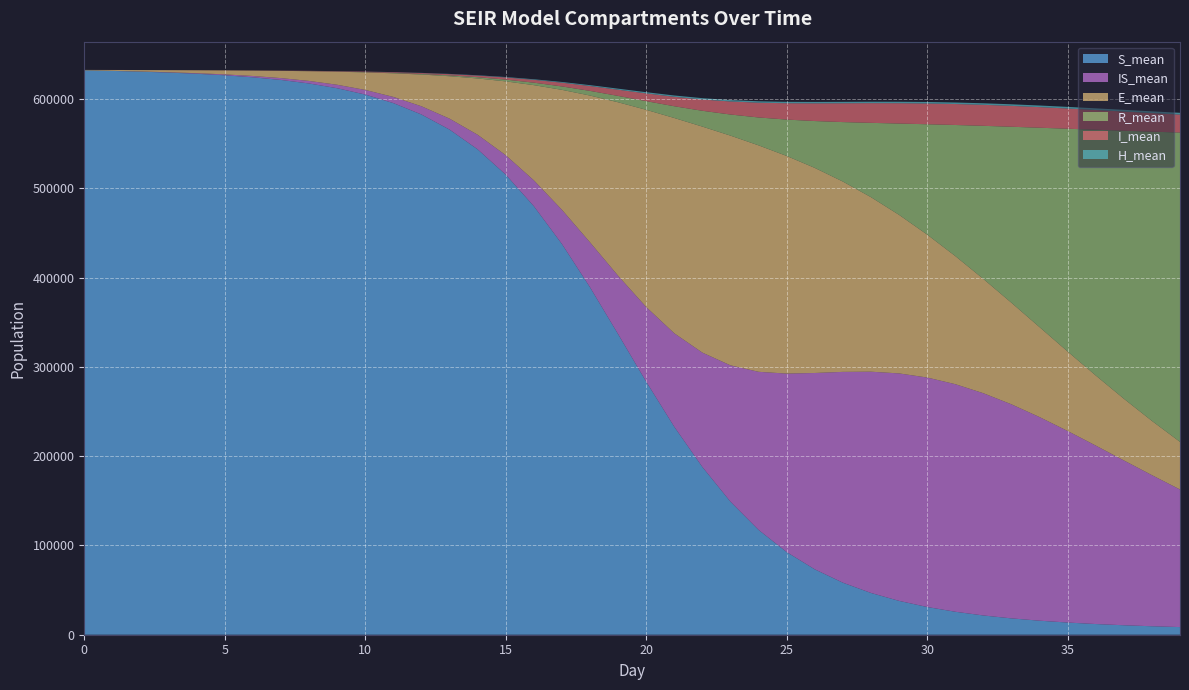

Reading left to right, what are all the values shown in this chart?

E_mean: 0=450.7	1=991.0	2=1607.8	3=2358.1	4=3289.0	5=4481.9	6=6040.5	7=8110.1	8=10880.6	9=14613.8	10=19657.7	11=26447.4	12=35509.2	13=47497.3	14=63045.0	15=82679.4	16=106590.6	17=134292.3	18=164362.4	19=194273.8	20=220877.8	21=241129.4	22=253138.8	23=257289.5	24=253631.0	25=243748.0	26=229702.0	27=213170.0	28=195492.2	29=177584.7	30=160120.0	31=143516.1	32=128017.1	33=113752.9	34=100766.0	35=89037.0	36=78512.1	37=69116.7	38=60767.4	39=53368.0
R_mean: 0=0.0	1=0.4	2=1.6	3=3.8	4=7.7	5=14.9	6=29.4	7=56.7	8=103.6	9=178.1	10=290.7	11=452.5	12=678.0	13=989.9	14=1413.6	15=1986.2	16=2761.7	17=3804.8	18=5218.1	19=7130.0	20=9705.5	21=13161.0	22=17716.3	23=23646.2	24=31227.3	25=40742.9	26=52471.0	27=66597.7	28=83217.7	29=102262.2	30=123548.2	31=146750.0	32=171455.8	33=197123.2	34=223302.8	35=249473.6	36=275192.0	37=300103.3	38=323934.2	39=346450.9
I_mean: 0=6.0	1=16.8	2=33.0	3=54.8	4=83.7	5=121.0	6=169.7	7=232.4	8=314.3	9=422.9	10=565.9	11=756.5	12=1011.4	13=1351.0	14=1802.0	15=2400.6	16=3180.2	17=4179.1	18=5425.9	19=6926.9	20=8667.5	21=10590.6	22=12610.8	23=14628.6	24=16554.8	25=18306.7	26=19829.5	27=21090.0	28=22079.1	29=22795.2	30=23261.2	31=23495.3	32=23523.0	33=23373.8	34=23073.4	35=22644.2	36=22114.8	37=21501.5	38=20822.3	39=20092.5
S_mean: 0=632130.9	1=631457.1	2=630632.9	3=629591.2	4=628265.8	5=626551.3	6=624308.1	7=621341.6	8=617390.2	9=612095.2	10=604979.9	11=595432.8	12=582679.4	13=565765.1	14=543650.1	15=515319.2	16=480026.4	17=437671.4	18=389163.9	19=336689.4	20=283438.6	21=232897.9	22=187841.0	23=149018.8	24=117428.4	25=92583.1	26=73248.7	27=58302.3	28=46784.8	29=37913.9	30=31057.8	31=25734.5	32=21576.9	33=18305.0	34=15711.3	35=13637.2	36=11962.9	37=10602.8	38=9485.7	39=8562.1
IS_mean: 0=0.0	1=65.3	2=187.7	3=377.8	4=645.1	5=1004.8	6=1474.4	7=2079.7	8=2858.5	9=3866.6	10=5181.7	11=6909.3	12=9197.8	13=12251.8	14=16322.7	15=21750.5	16=28929.0	17=38312.2	18=50344.9	19=65380.9	20=83587.3	21=104706.5	22=128108.8	23=152674.3	24=177035.9	25=199888.6	26=219901.0	27=236083.0	28=247802.1	29=254752.4	30=257003.5	31=254891.2	32=248913.9	33=239739.6	34=228051.8	35=214560.4	36=199895.3	37=184638.6	38=169235.4	39=154070.4
H_mean: 0=0.0	1=0.0	2=0.0	3=0.0	4=0.0	5=0.6	6=3.2	7=9.8	8=22.3	9=43.6	10=75.9	11=121.7	12=183.6	13=264.7	14=367.6	15=494.9	16=645.8	17=819.1	18=1004.9	19=1188.6	20=1347.7	21=1463.2	22=1525.2	23=1548.0	24=1557.8	25=1567.3	26=1576.5	27=1588.5	28=1602.1	29=1633.9	30=1682.2	31=1706.2	32=1720.4	33=1780.2	34=1809.0	35=1829.3	36=1878.0	37=1918.0	38=1952.4	39=1994.7